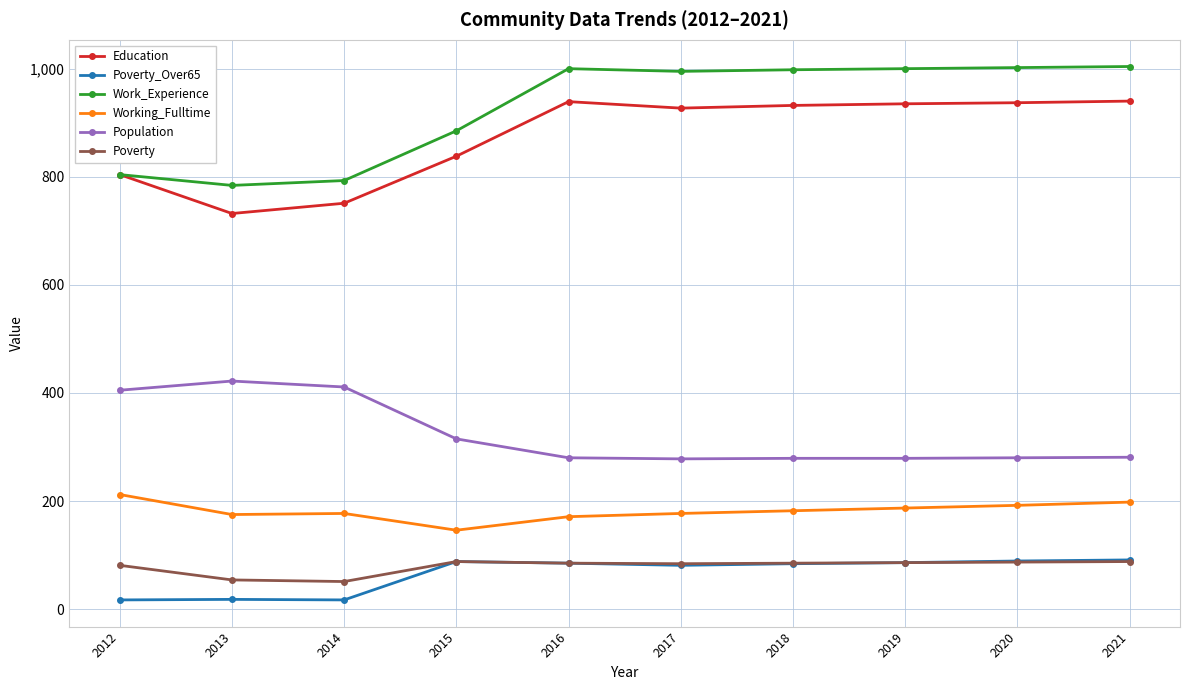

Which series has the largest range (max minus min)?

Work_Experience